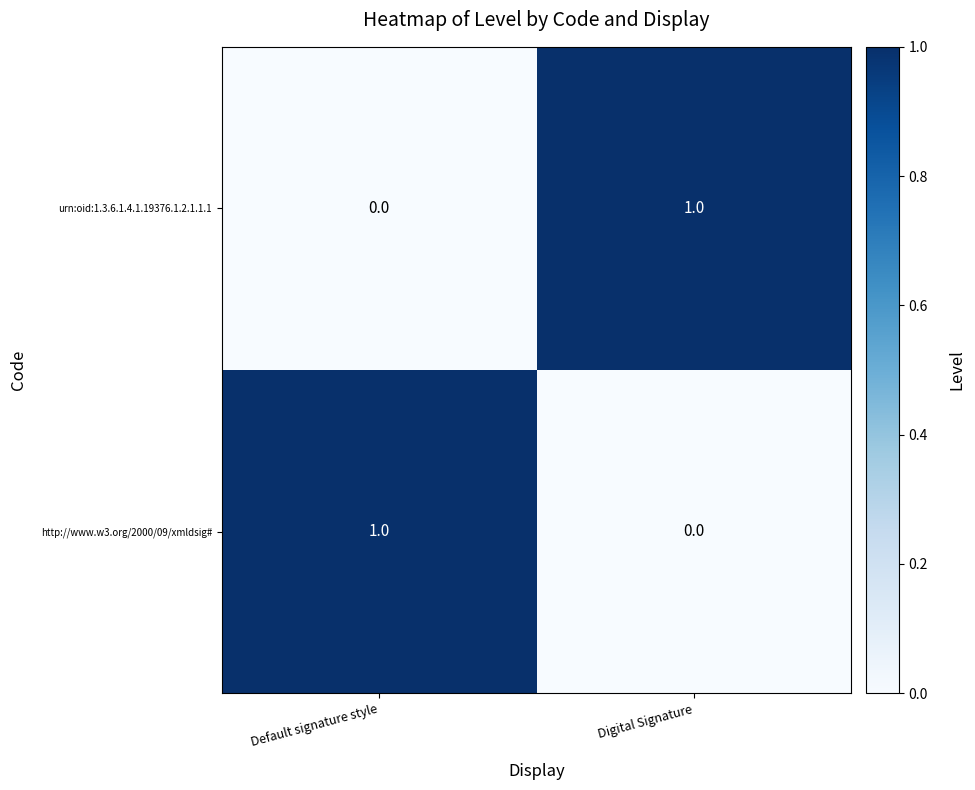

At which label is http://www.w3.org/2000/09/xmldsig# closest to 0?

Digital Signature